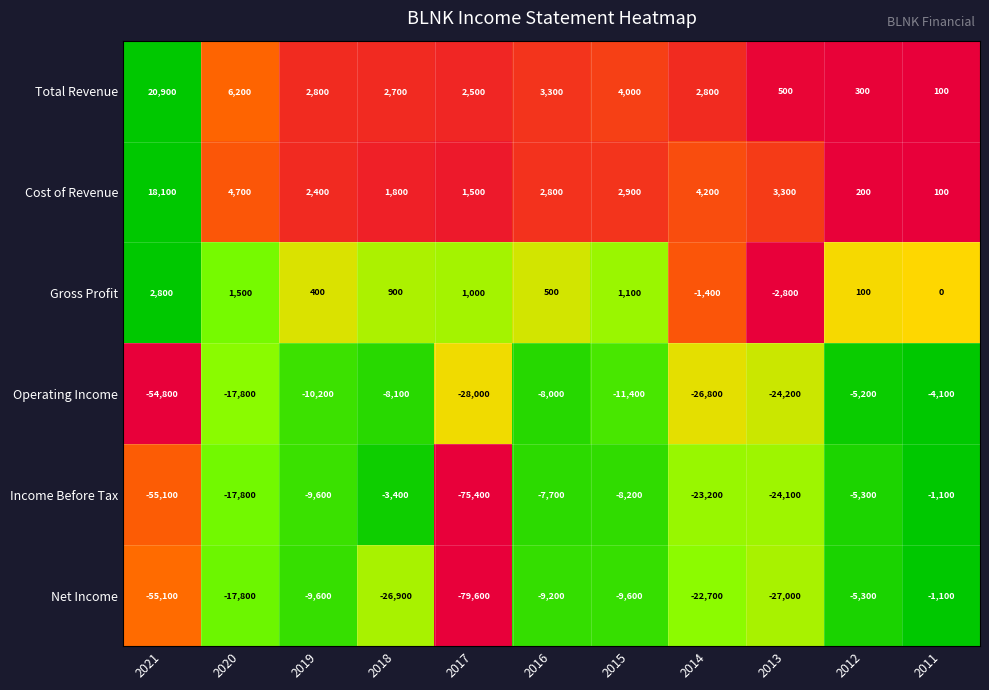

Where does the Operating Income series first go above -11400?

2019